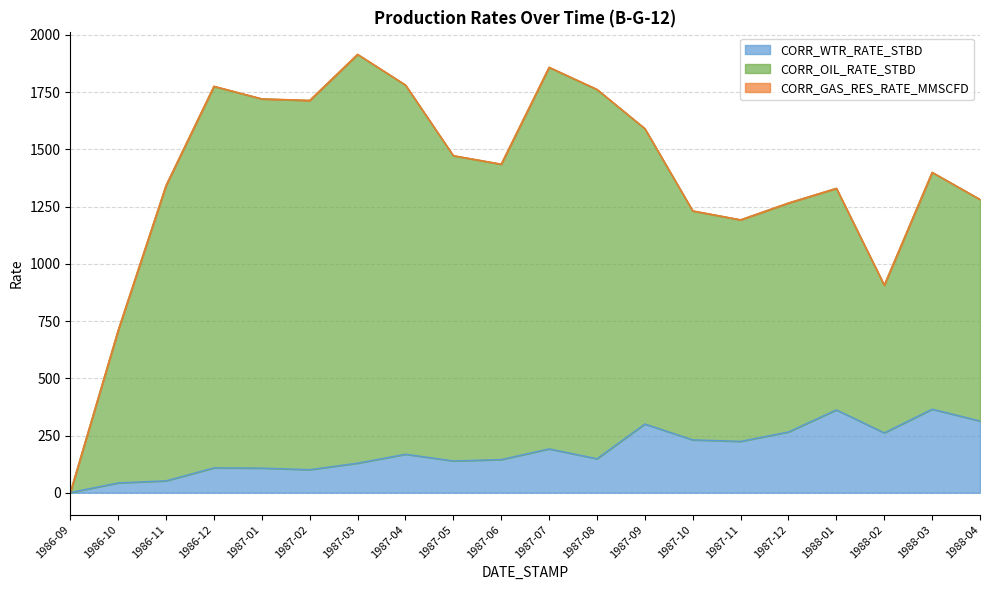

What is the greatest value displayed?

1785.7